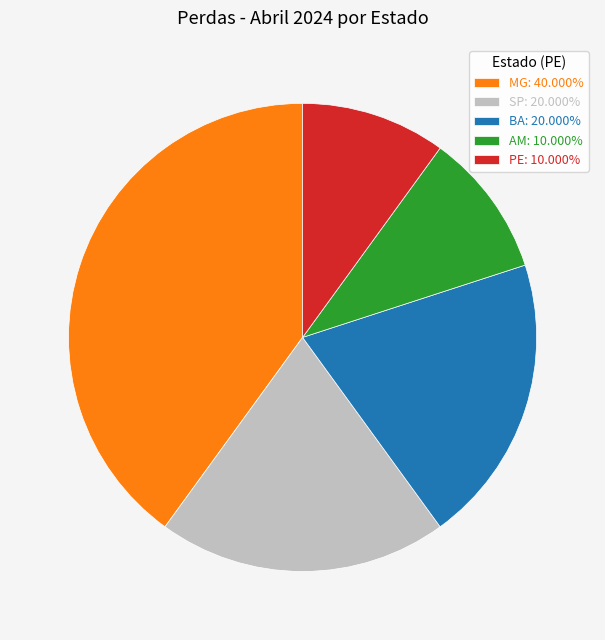

Is there a majority slice in this chart?

No